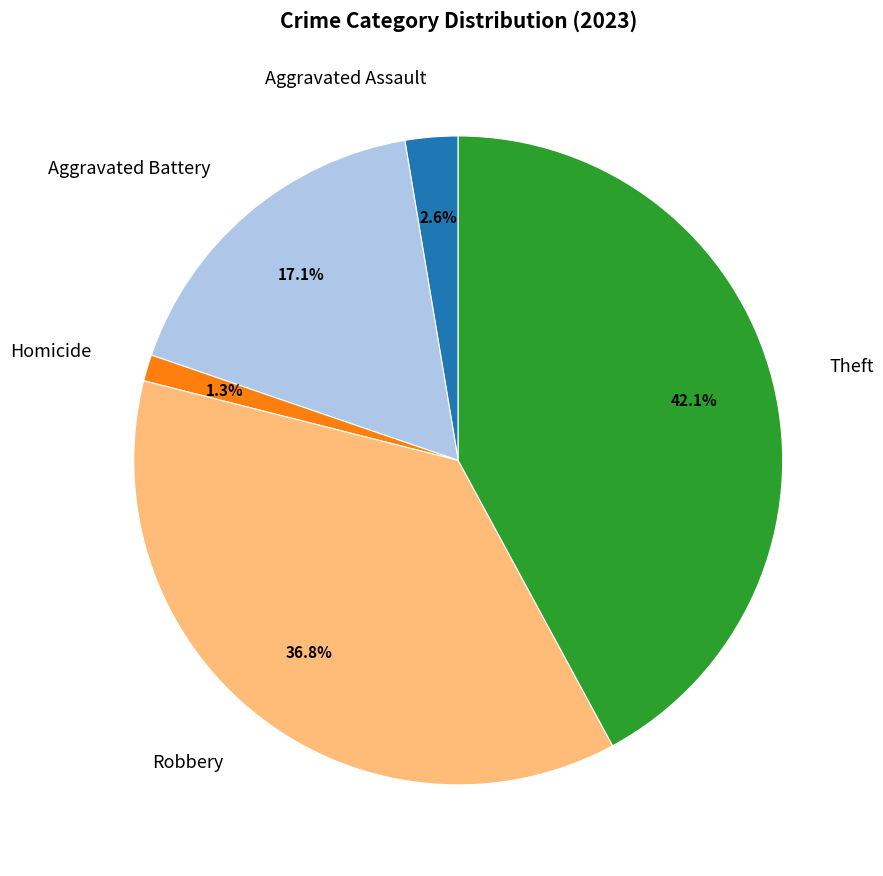

Count the number of slices in the pie.

5